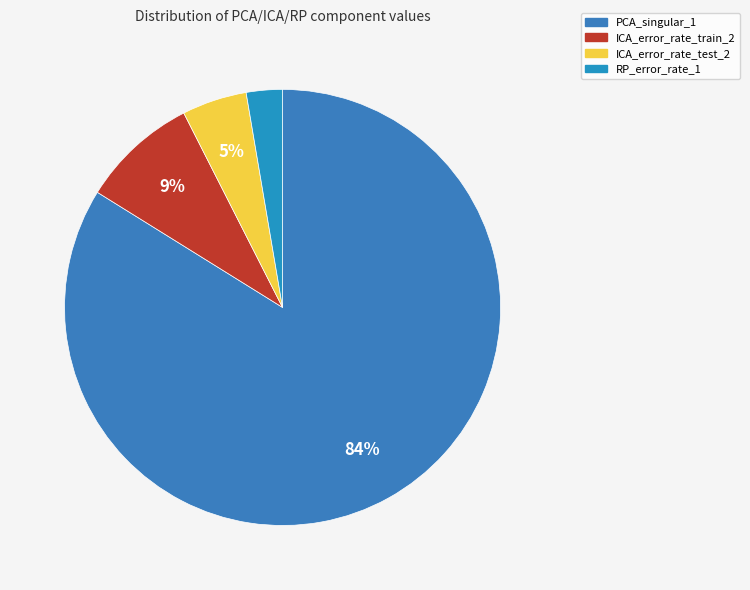

Combined, what portion of the pie is ICA_error_rate_train_2 and ICA_error_rate_test_2?

13.5%